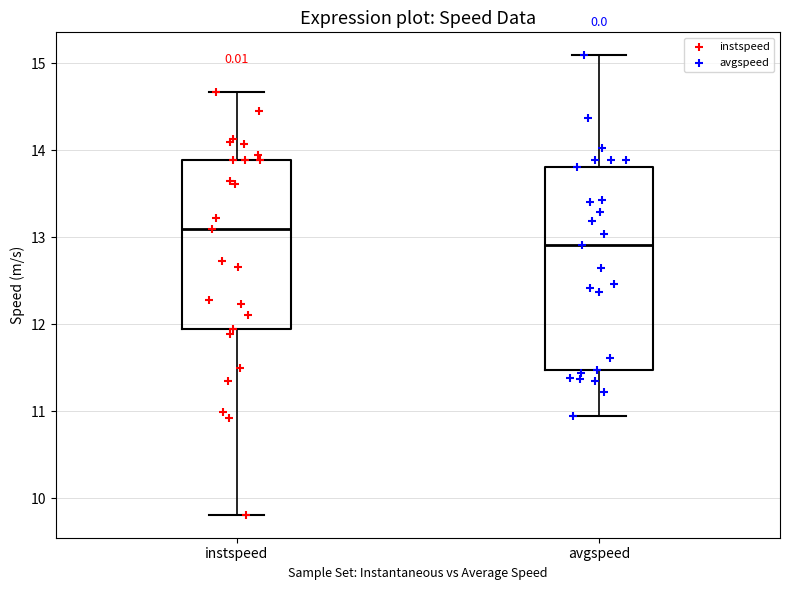

Reading left to right, read every box against the y-axis: the position of its median line, the range the box covers, and the ends of its whiskers. The values are not printed on the chart, so give them approximately, as read against the axis.

instspeed: median 13.1, box 11.9 to 13.9, whiskers 9.8 to 14.7
avgspeed: median 12.9, box 11.5 to 13.8, whiskers 10.9 to 15.1